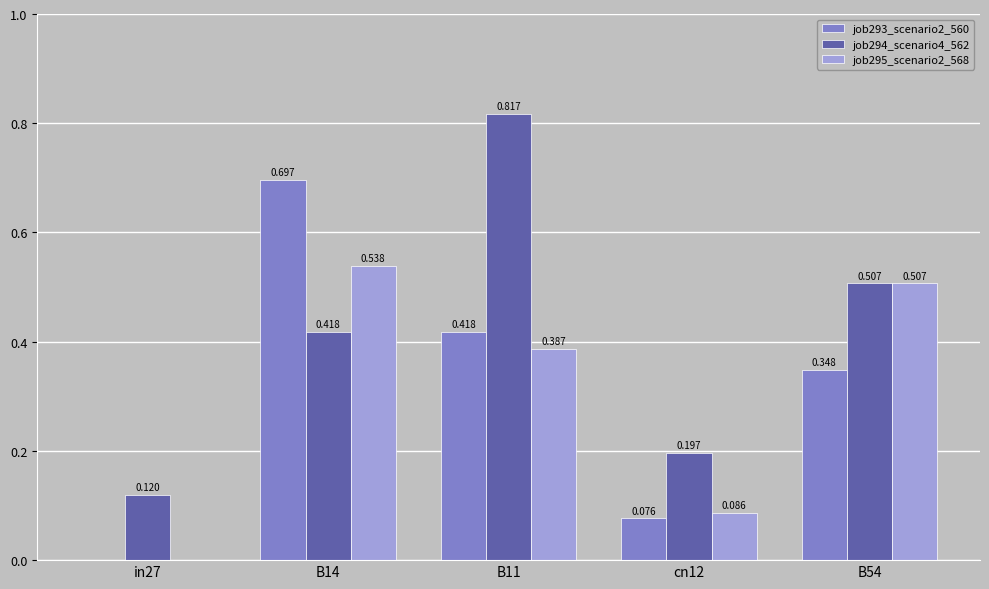

How many groups of bars are there?

5